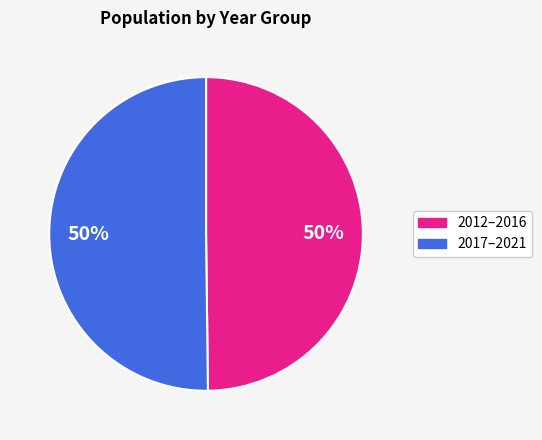

To the nearest percent, what is the average slice percentage?

50%